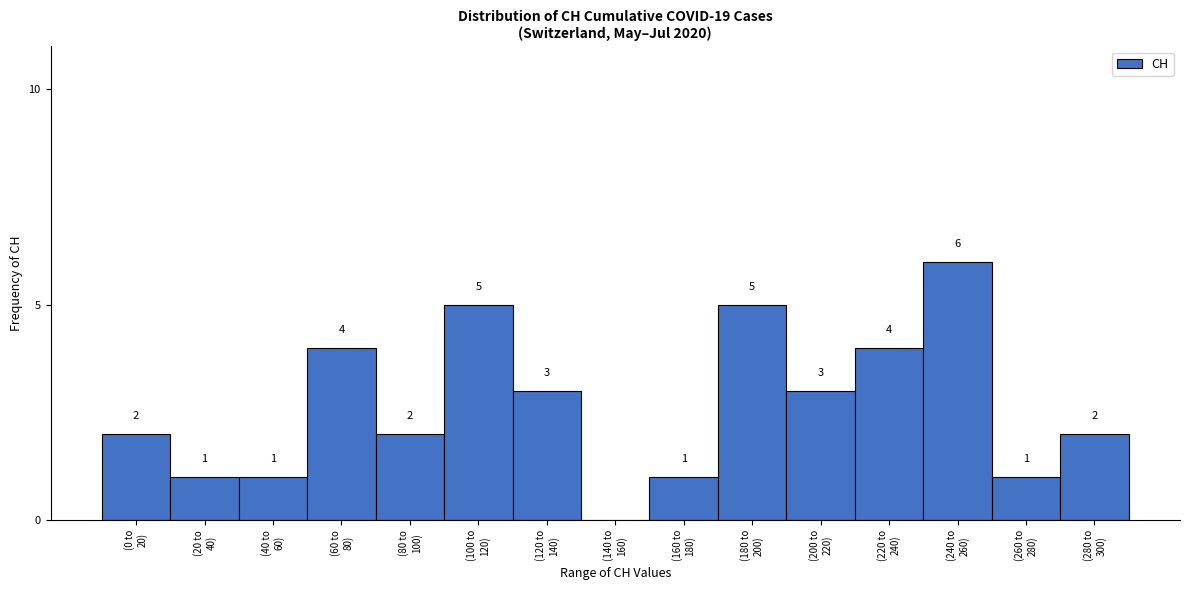

What is the greatest value displayed?

6